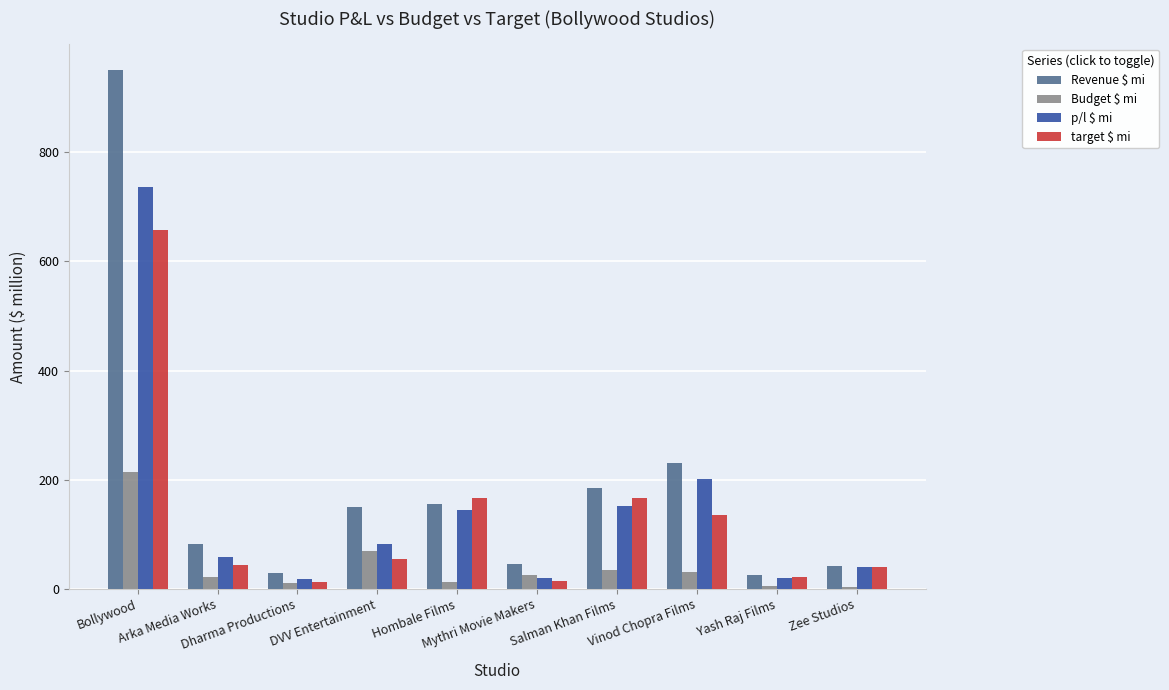

How many values in the p/l $ mi series are below 81?

5